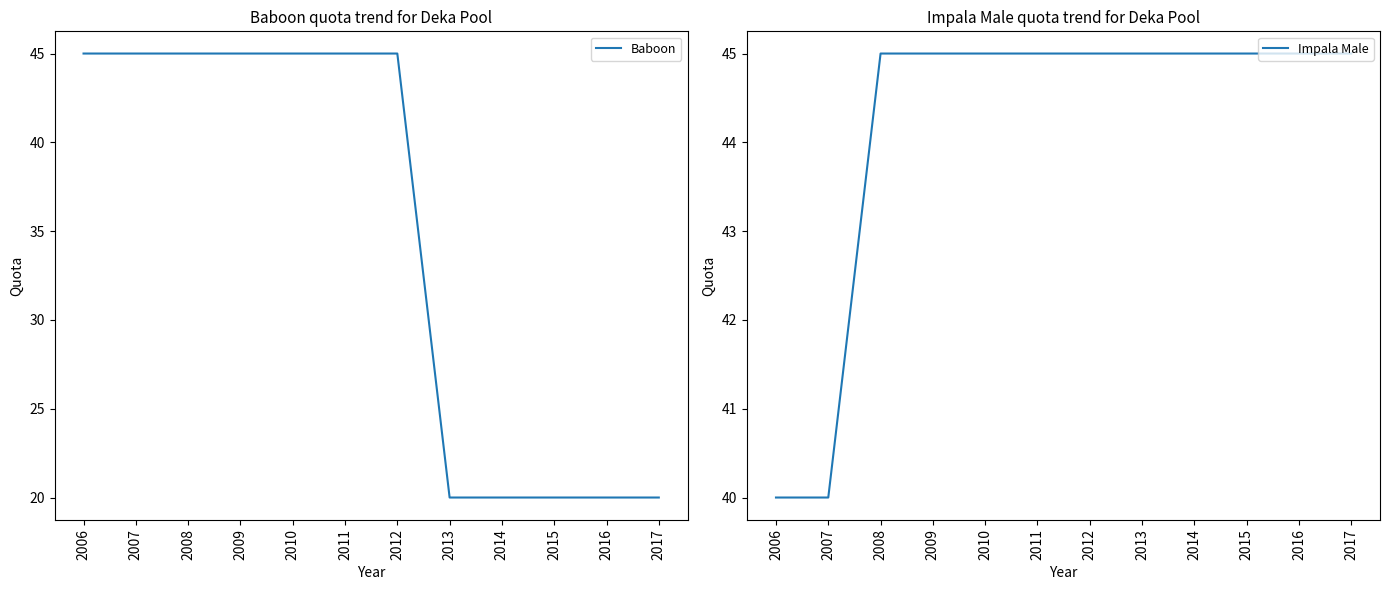

At 2010, list the series in order from largest to smallest.

Baboon, Impala Male